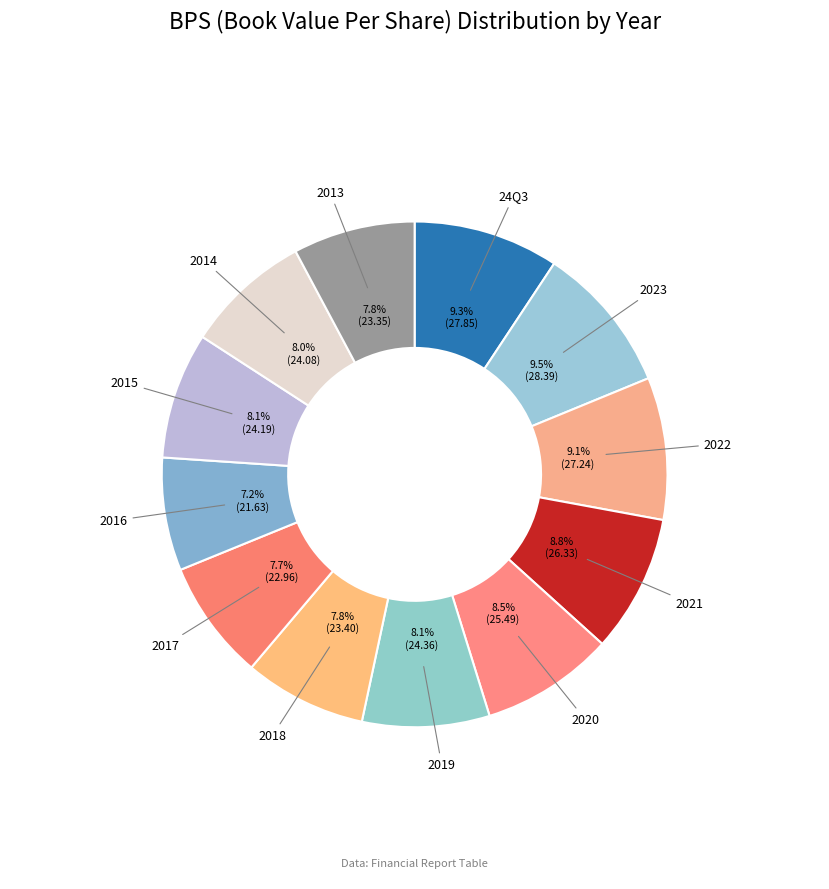

Count the number of slices in the pie.

12